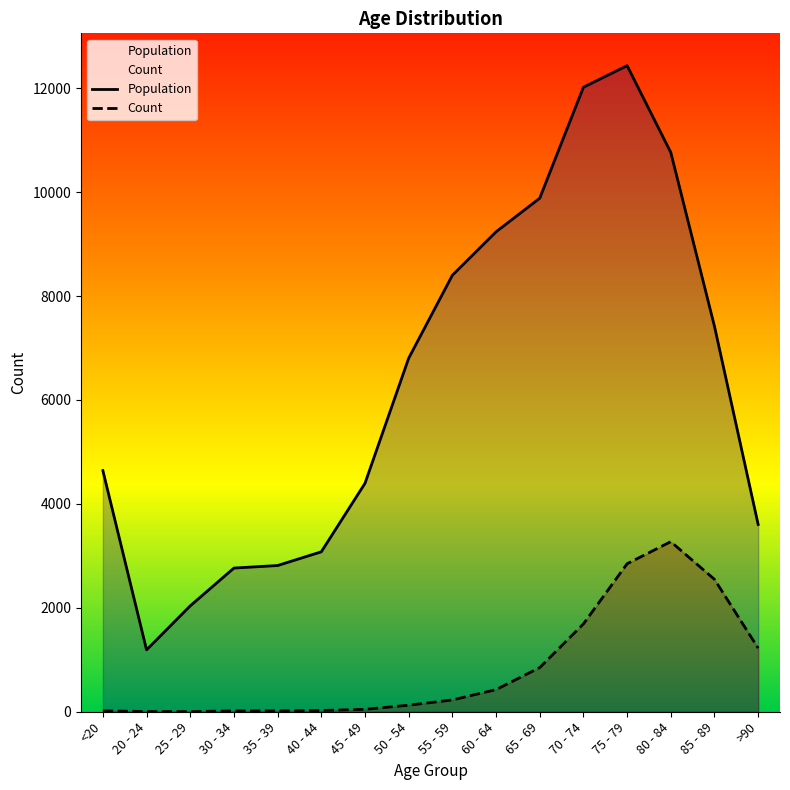

Between 30 - 34 and 40 - 44, which series saw the biggest shift?

Population